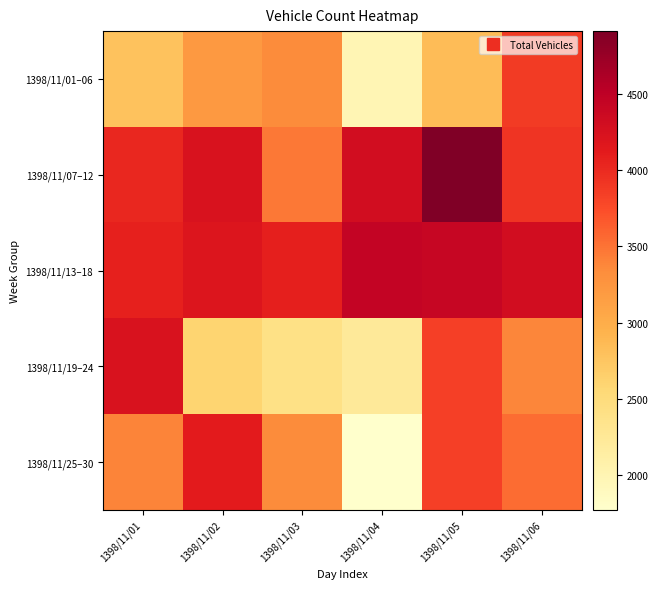

At which category is the sum across all series the highest?

1398/11/05